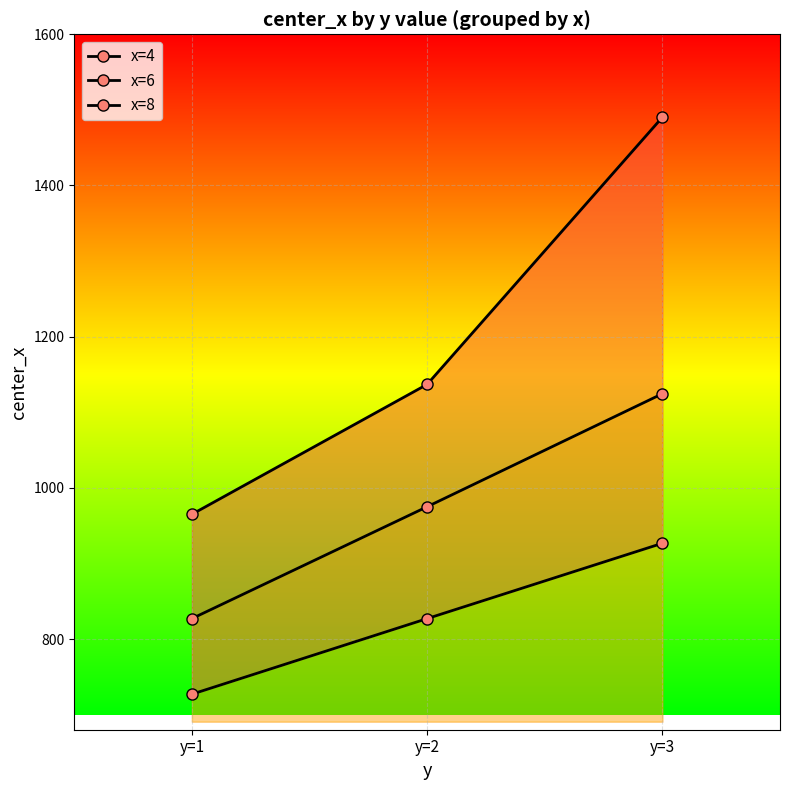

Rank the series at y=3 from lowest to highest value.

x=8, x=6, x=4